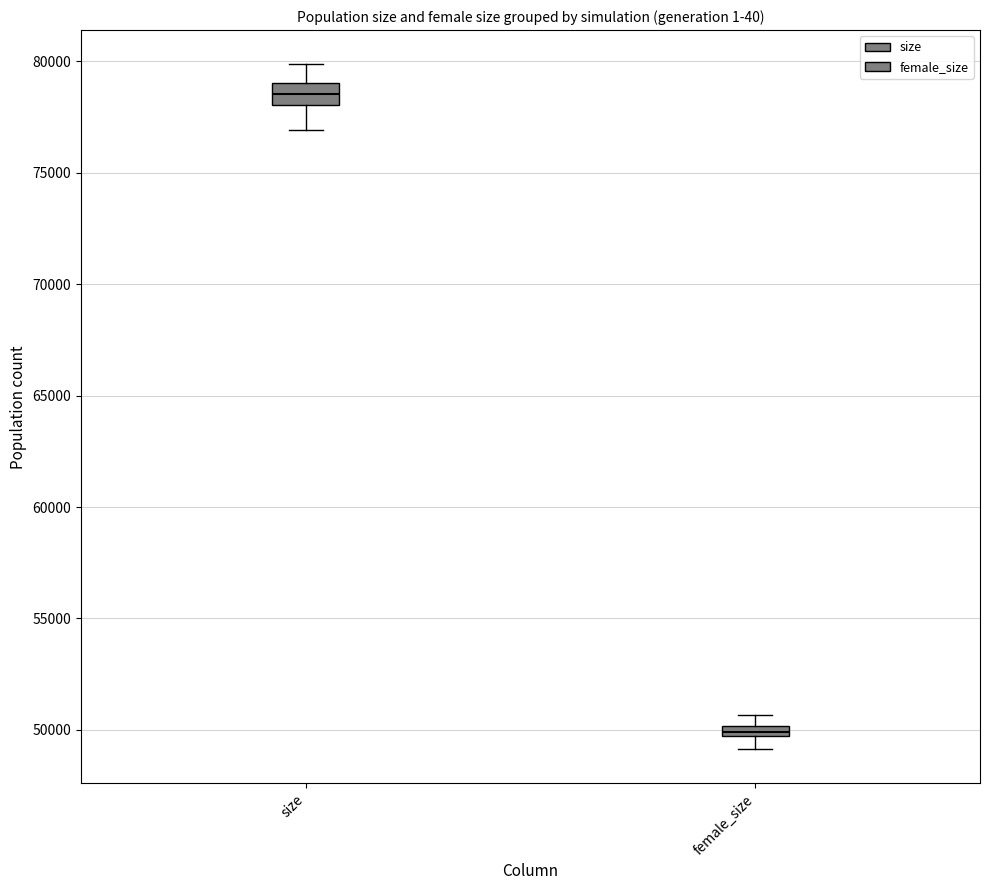

Where is the upper edge of the box for female_size on the y-axis? The values are not printed on the chart, so give them approximately, as read against the axis.

50000